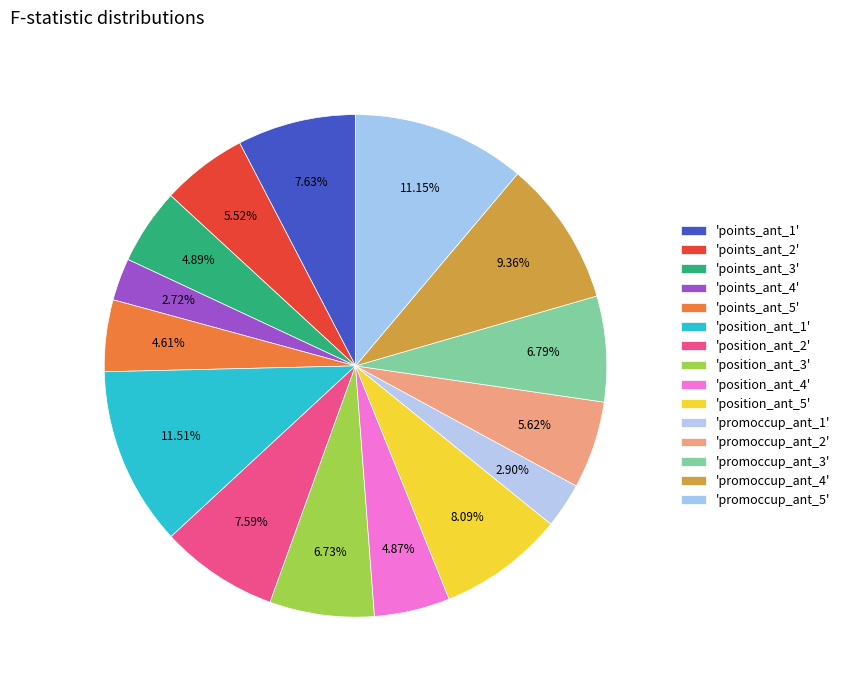

How many segments does this pie chart have?

15